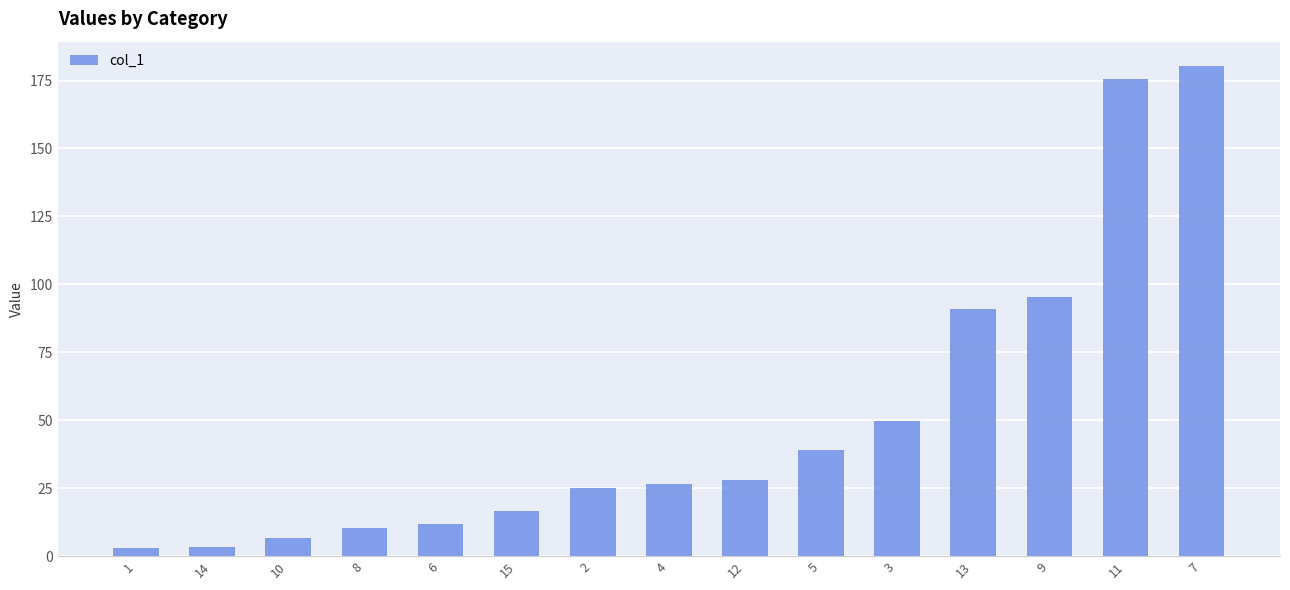

What is the change in value from 6 to 3?

+38.1